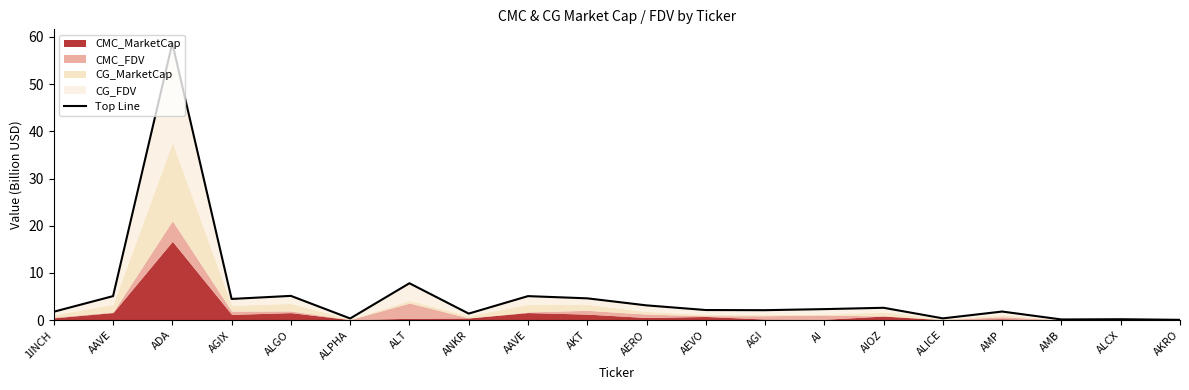

What value does the data have at AIOZ?

2.6